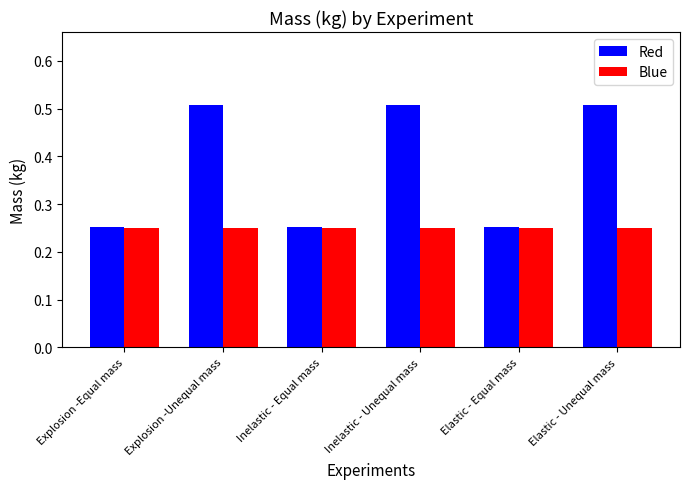

Count the Red values in the range 0 to 1.

6